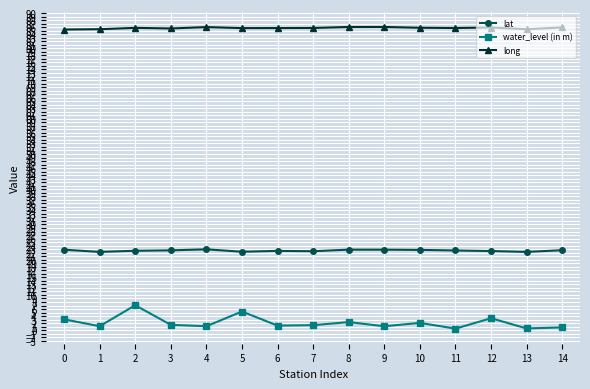

What is the total value across all series at 6?

109.6